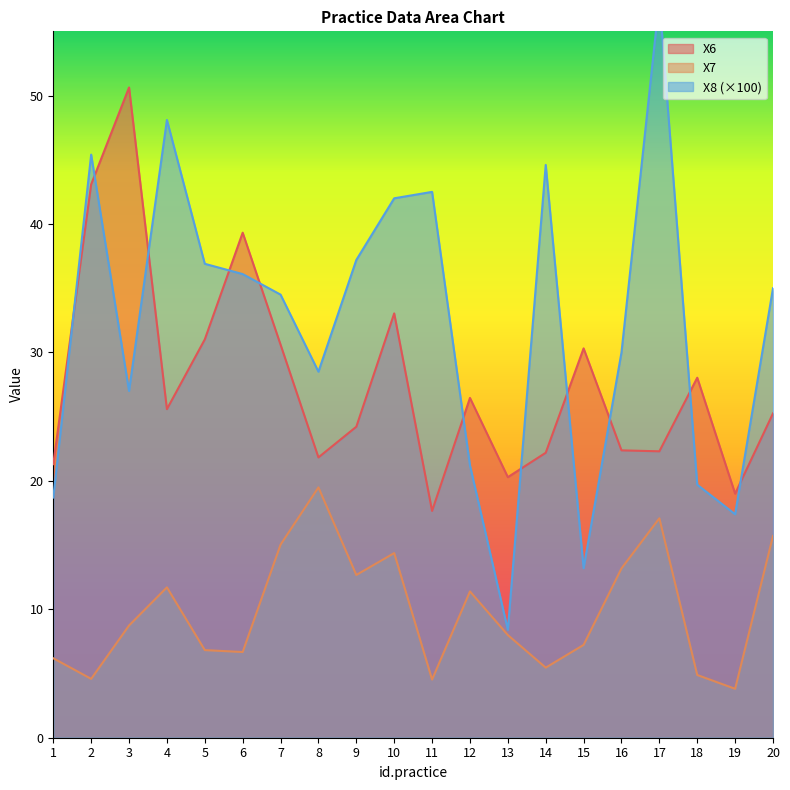

What is the sum of all X6 values?

554.5